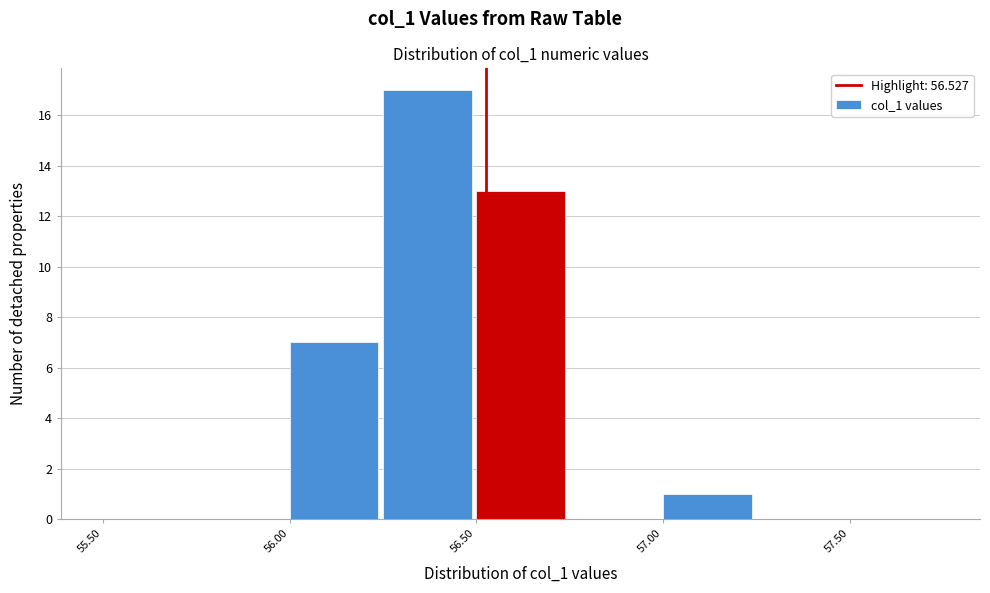

Reading left to right, list every bar in this chart as the range it spans on the x-axis followed by its height. The values are not printed on the chart, so give them approximately, as read against the axis.

55.50 to 55.75: 0
55.75 to 56.00: 0
56.00 to 56.25: 7
56.25 to 56.50: 17
56.50 to 56.75: 13
56.75 to 57.00: 0
57.00 to 57.25: 1
57.25 to 57.50: 0
57.50 to 57.75: 0